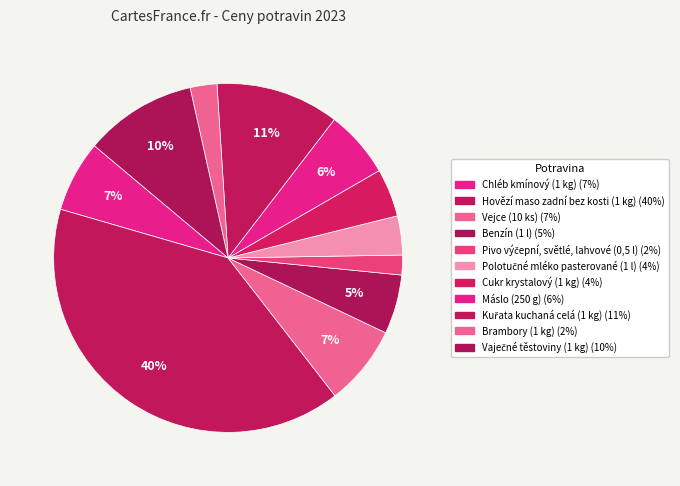

Count the number of slices in the pie.

11